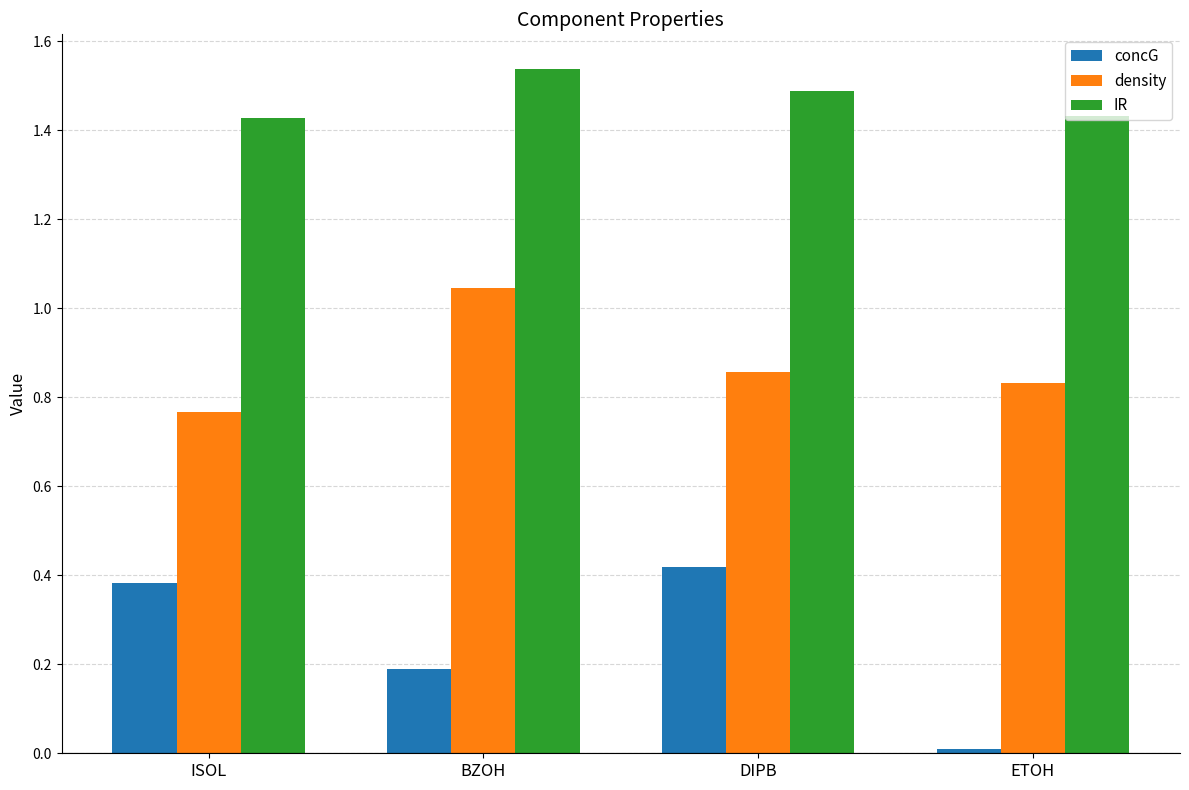

True or false: IR has a value of 0.6 at DIPB.

False